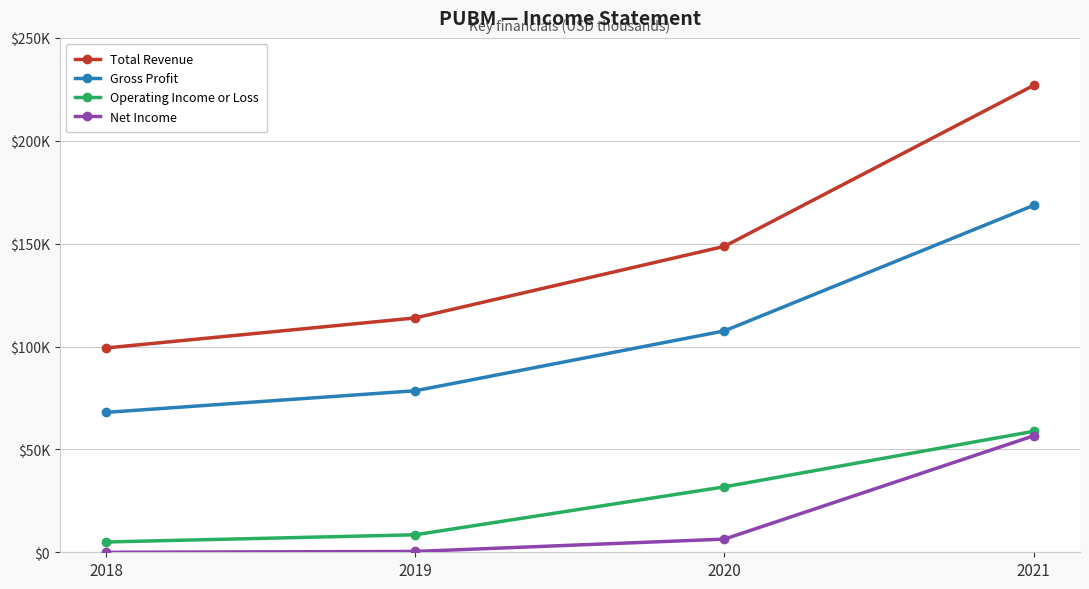

Which has a higher value, 2020 or 2021?

2021